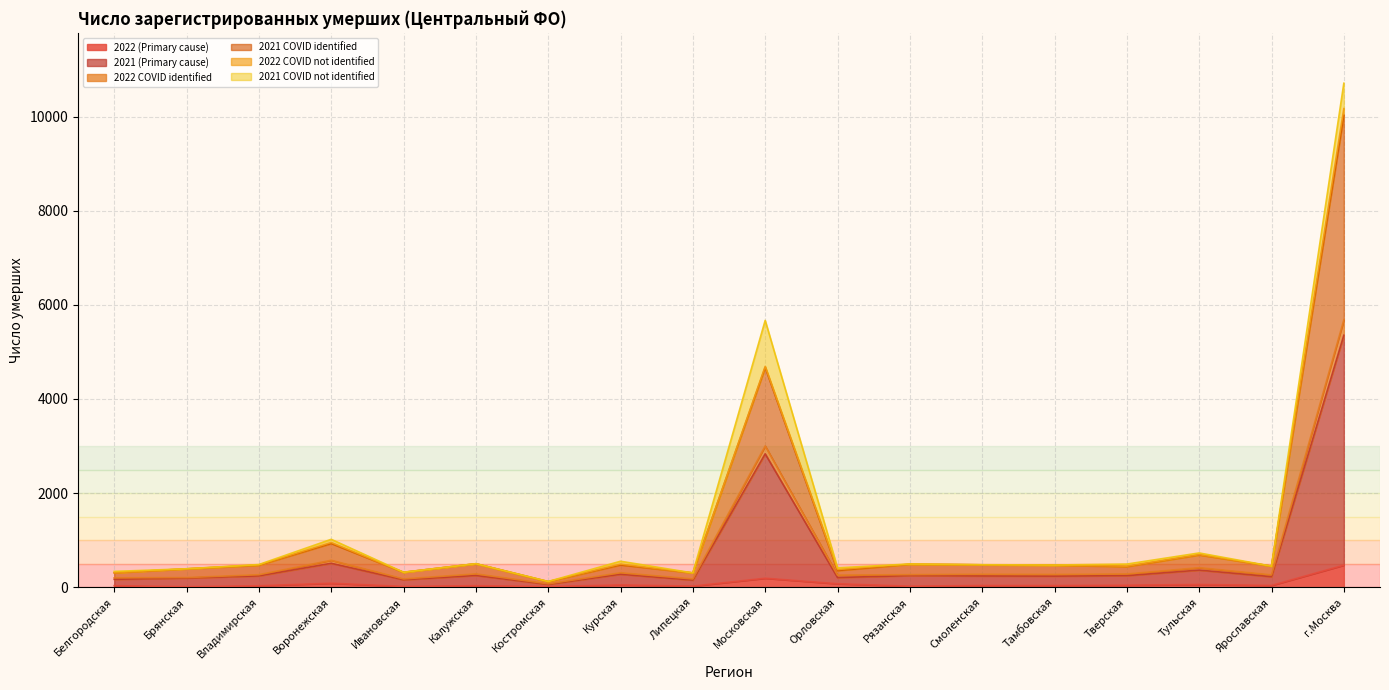

What position from the left is Брянская?

2